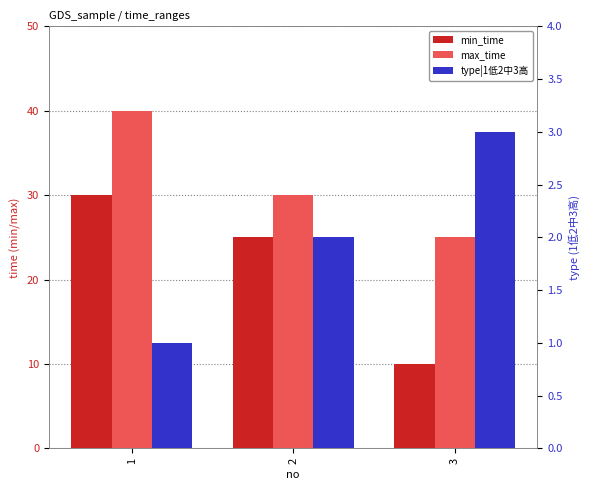

How many series are shown in this chart?

3